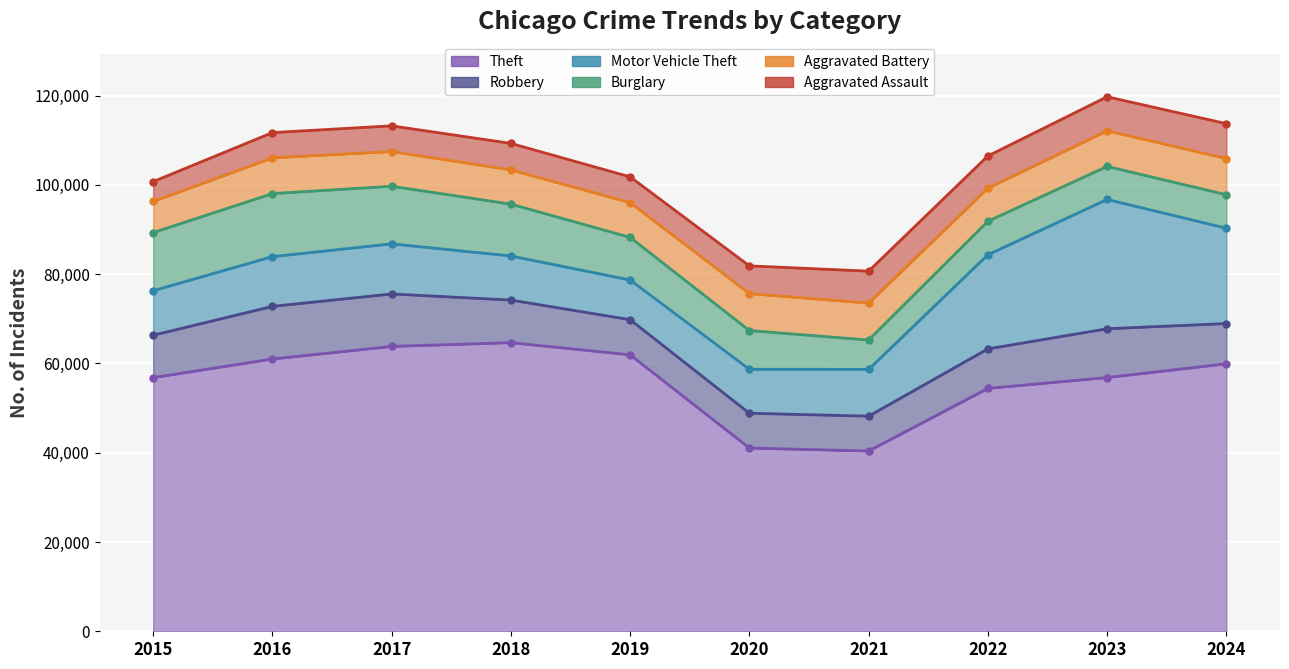

List the series in order of their peak value, lowest first.

Aggravated Assault, Aggravated Battery, Robbery, Burglary, Motor Vehicle Theft, Theft